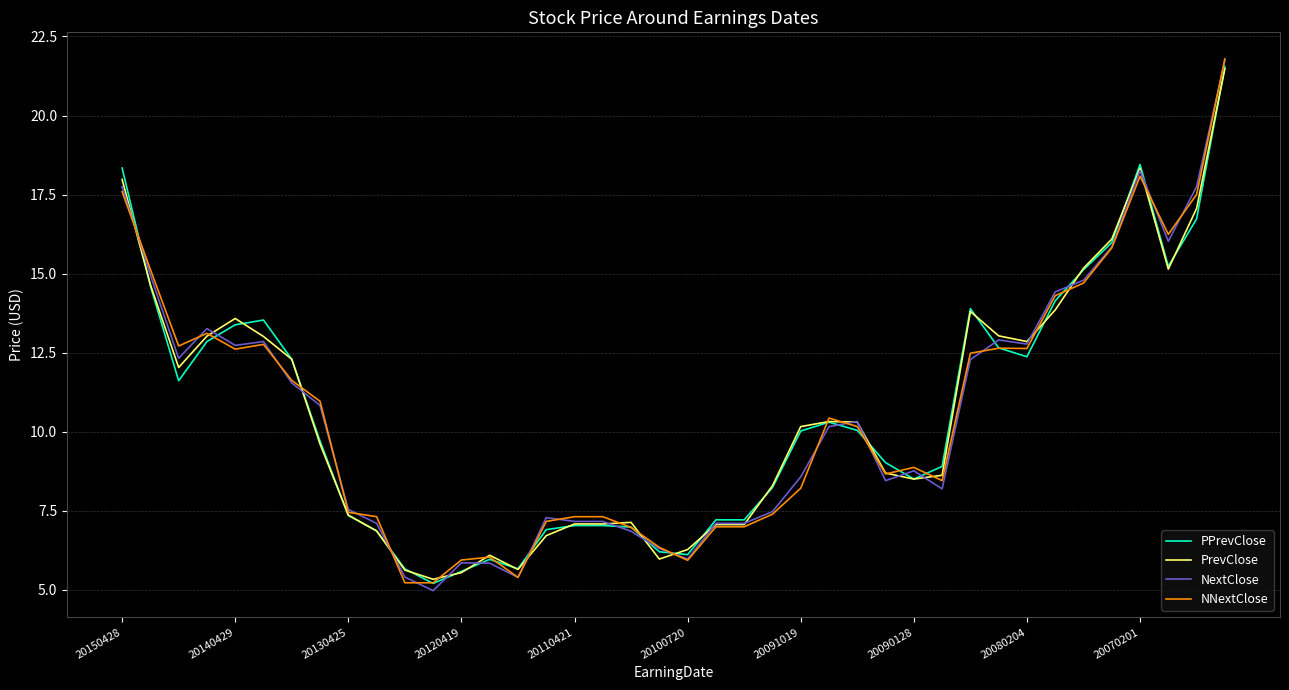

What is the minimum value for PrevClose?

5.3